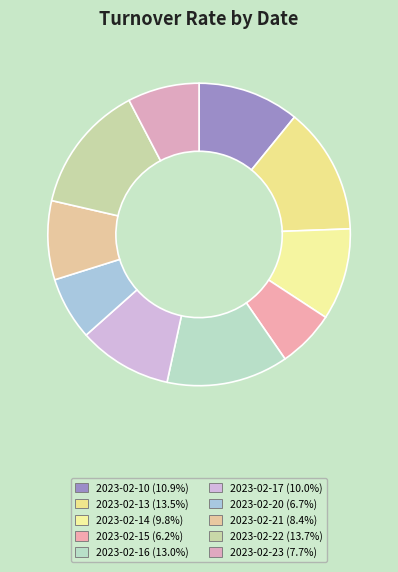

To the nearest percent, what portion does 2023-02-10 represent?

11%